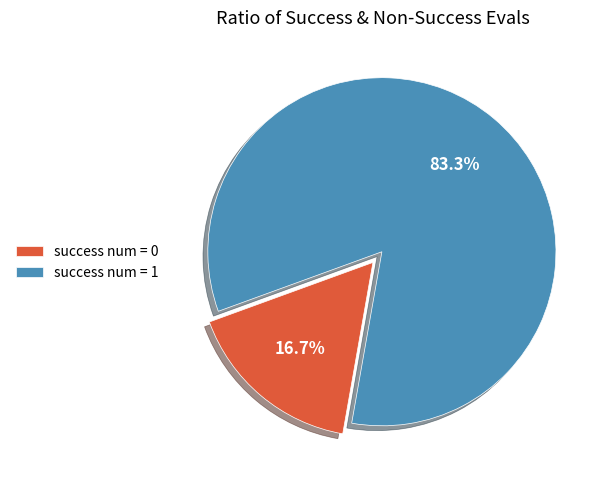

Which category has the biggest portion of the pie?

success num = 1